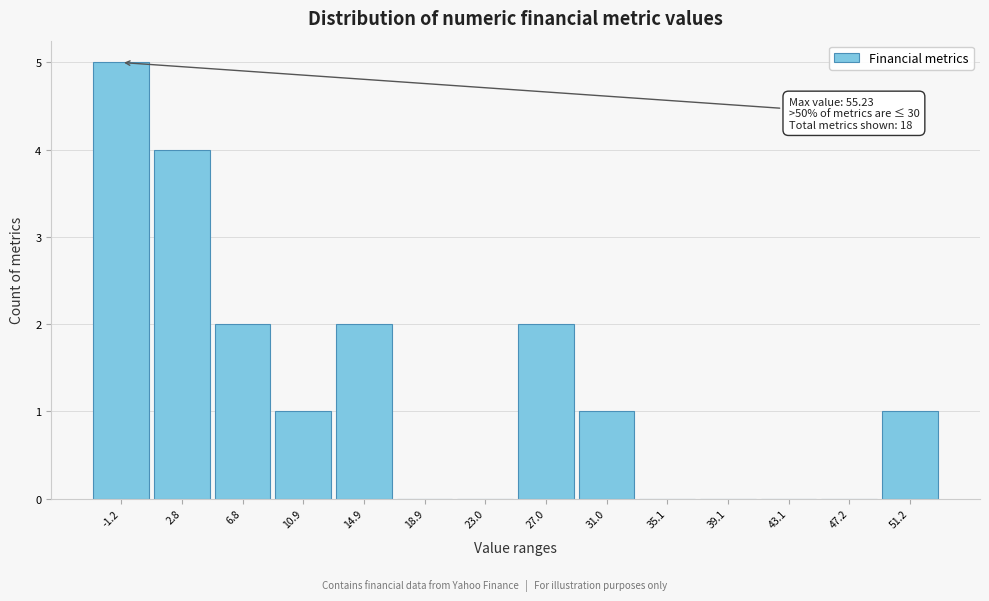

Reading right to left, list all the values displayed in this chart.

51.2=1	47.2=0	43.1=0	39.1=0	35.1=0	31.0=1	27.0=2	23.0=0	18.9=0	14.9=2	10.9=1	6.8=2	2.8=4	-1.2=5